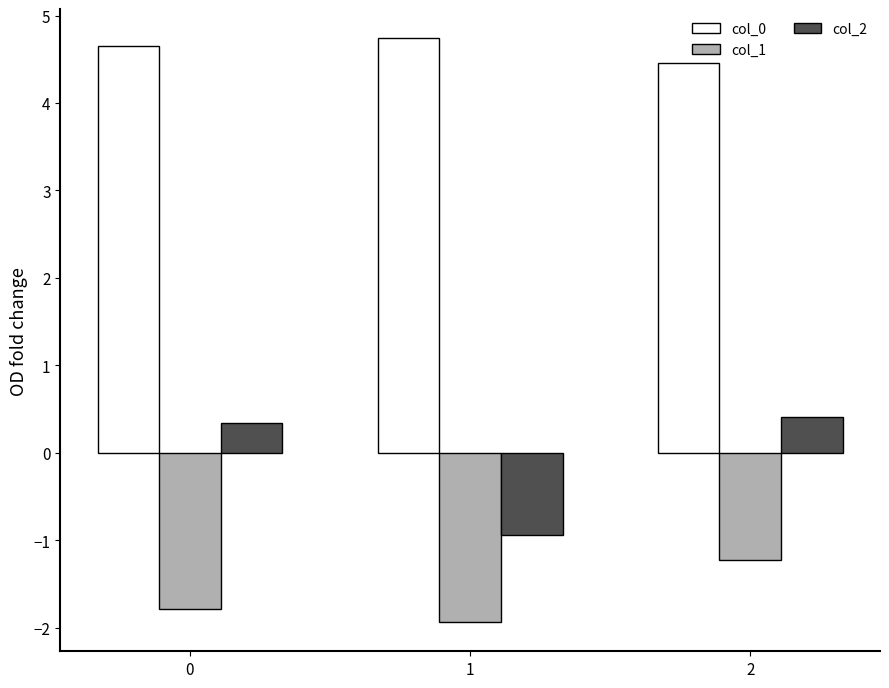

What is the average value of the col_1 series?

-1.6